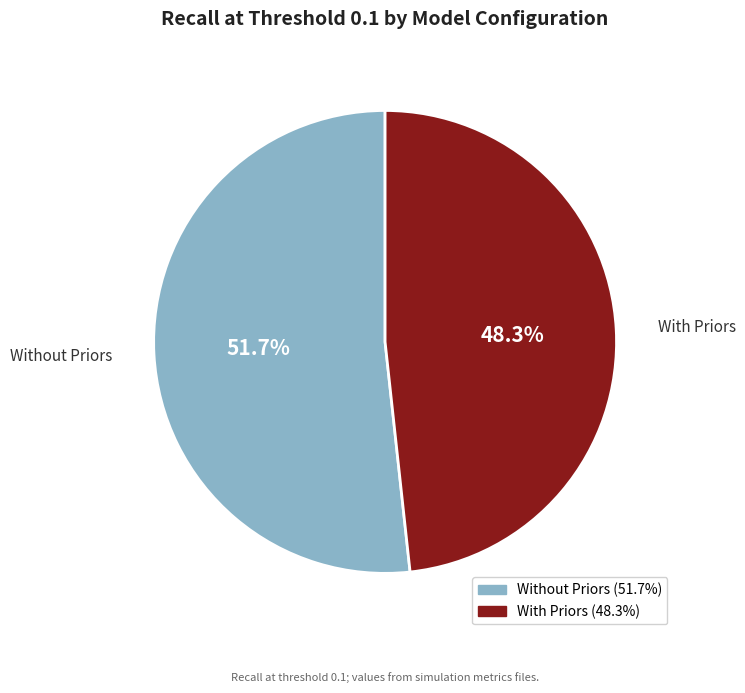

Which slice is the smallest?

With Priors